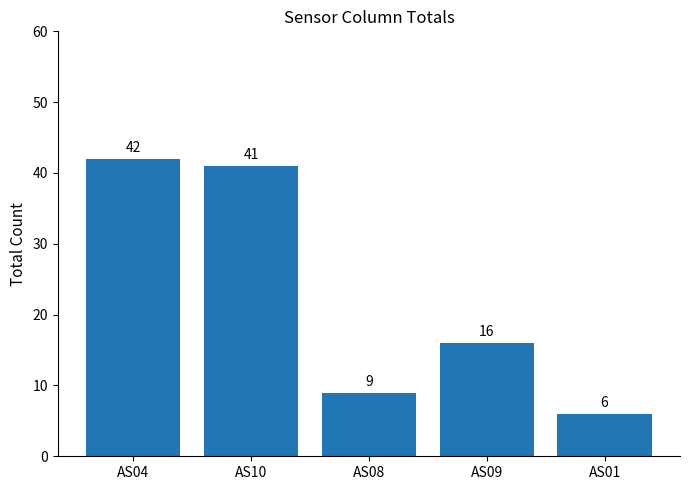

What is the difference between the values at AS01 and AS04?

36